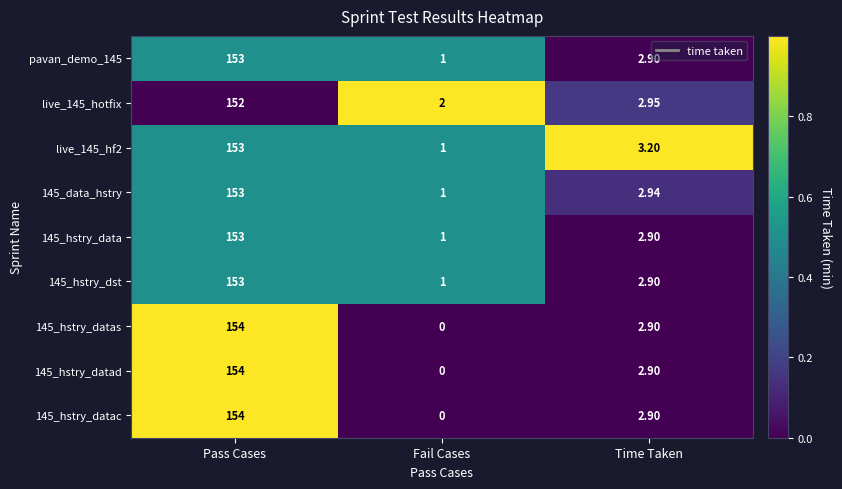

Rank the categories by live_145_hf2 value from highest to lowest.

Pass Cases, Time Taken, Fail Cases